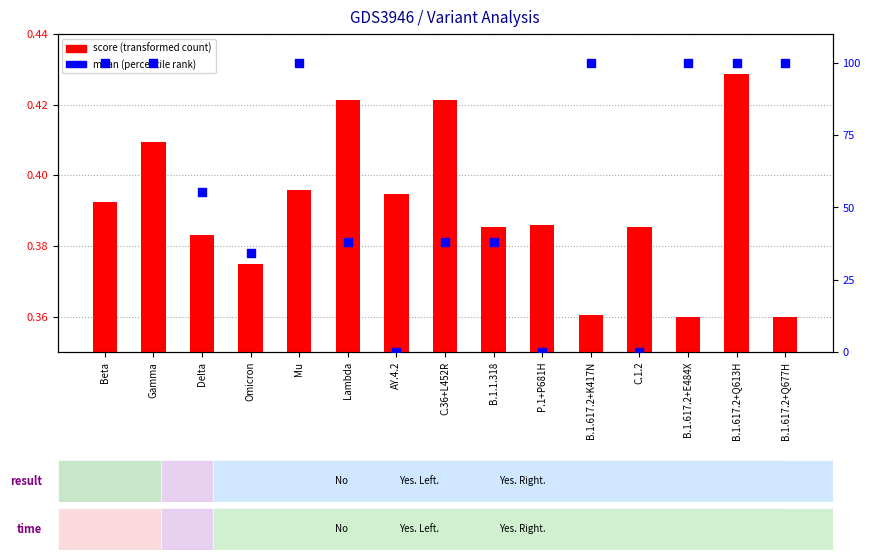

What are all the series names shown in the legend?

score (transformed count), mean (percentile rank)